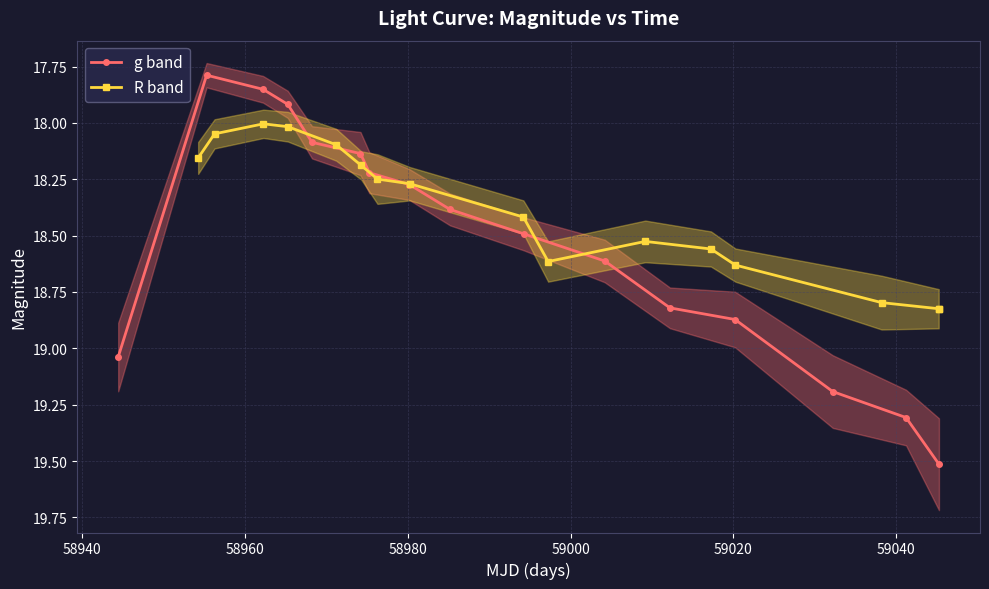

Rank the series by their average value, from lowest to highest.

R band, g band